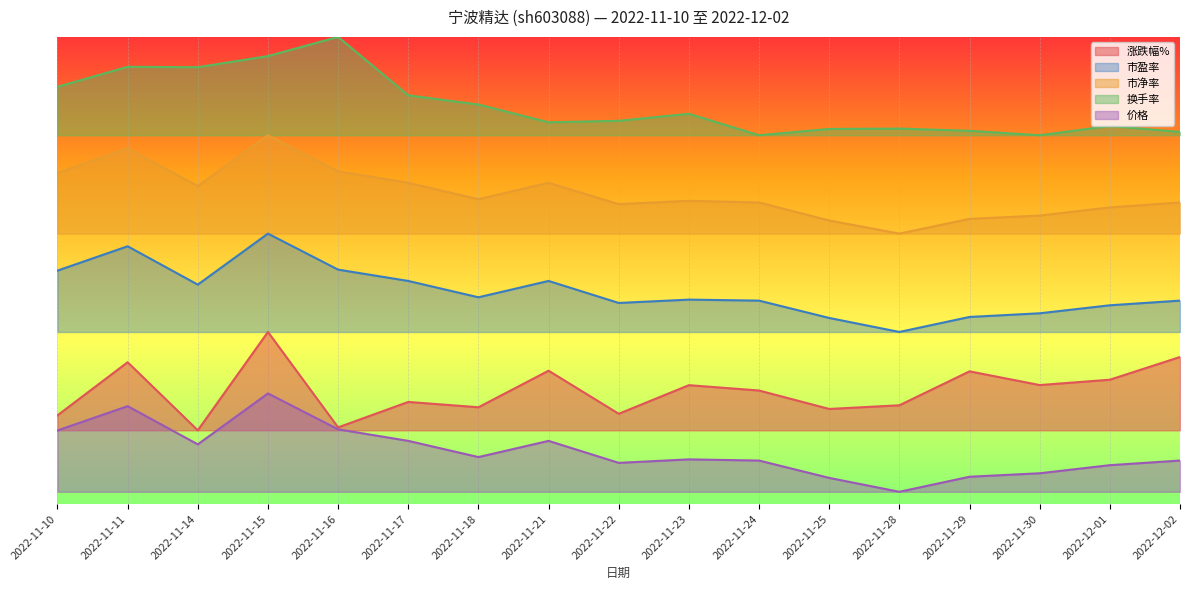

List the labels in order of 涨跌幅% value, smallest first.

2022-11-14, 2022-11-16, 2022-11-10, 2022-11-22, 2022-11-25, 2022-11-18, 2022-11-28, 2022-11-17, 2022-11-24, 2022-11-23, 2022-11-30, 2022-12-01, 2022-11-29, 2022-11-21, 2022-11-11, 2022-12-02, 2022-11-15